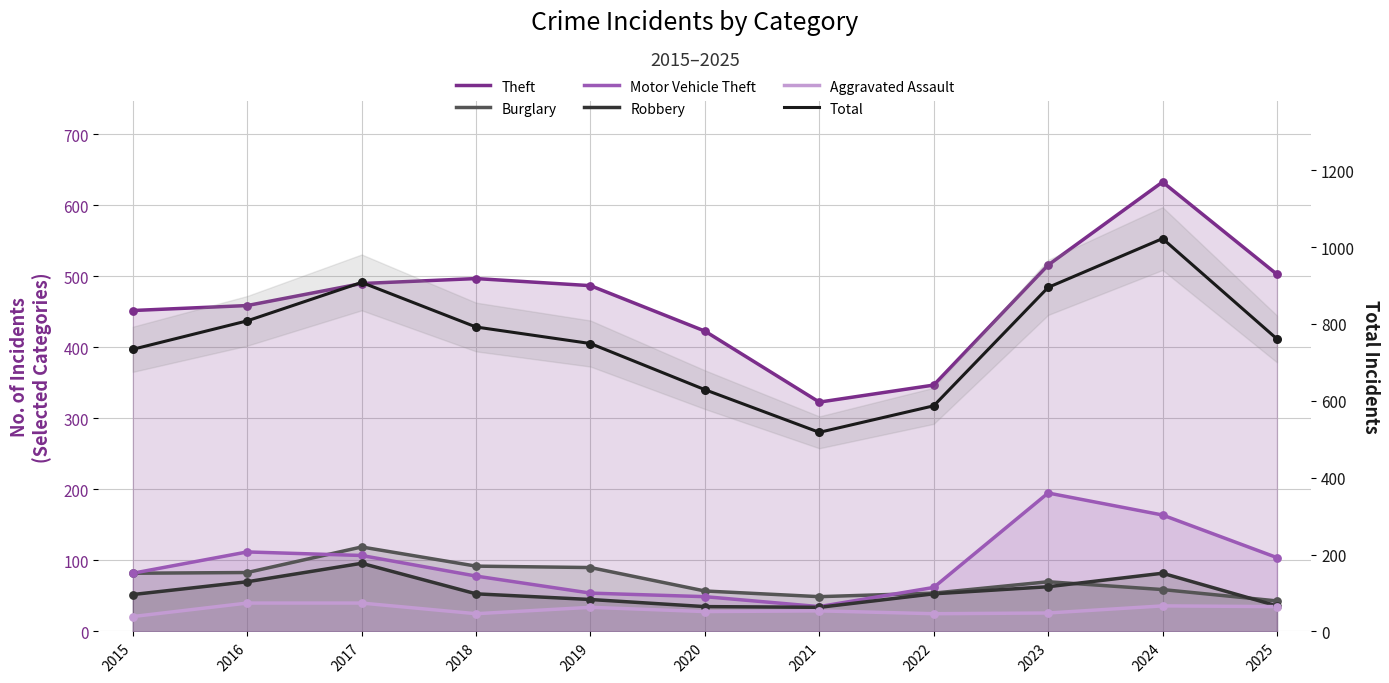

Which series reaches the minimum Y coordinate?

Aggravated Assault